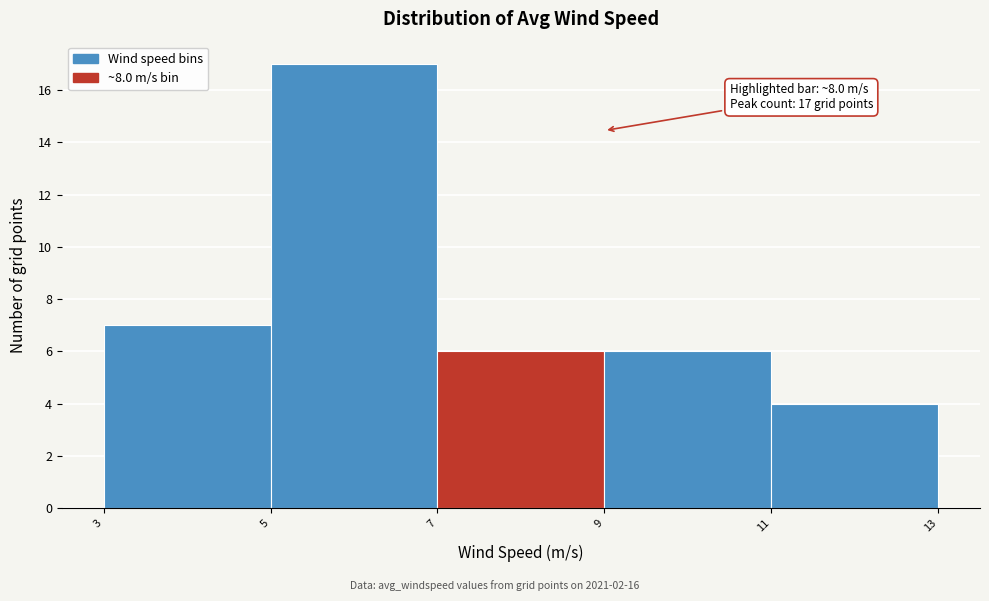

Which range on the x-axis has the tallest bar?

5 to 7